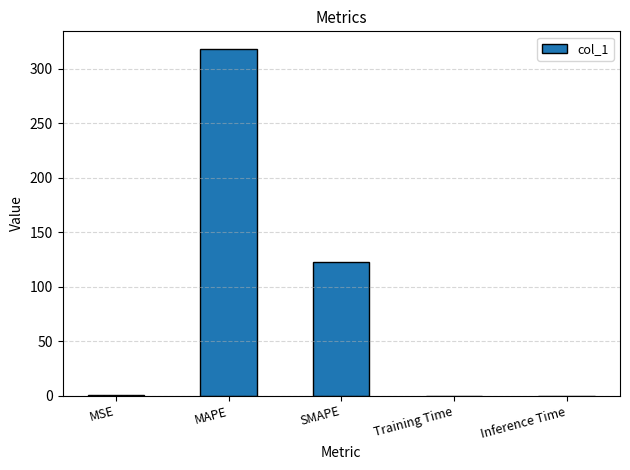

Which category has the highest value across all series?

MAPE